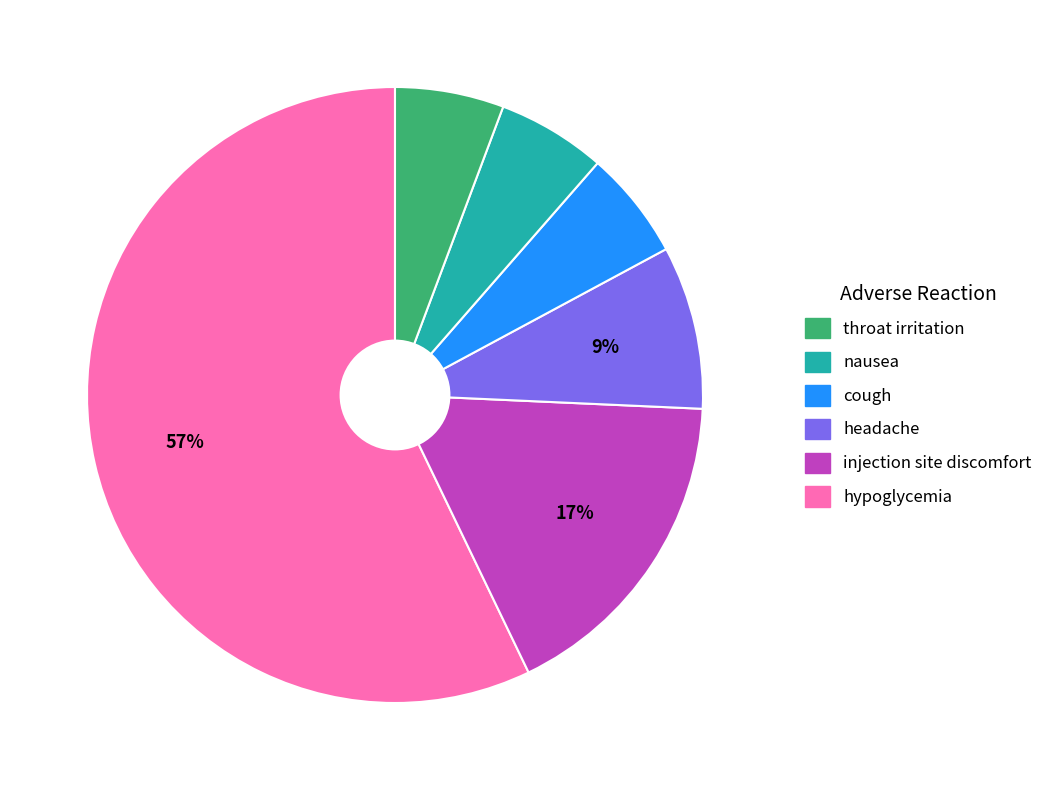

To the nearest percent, what is the average slice percentage?

17%